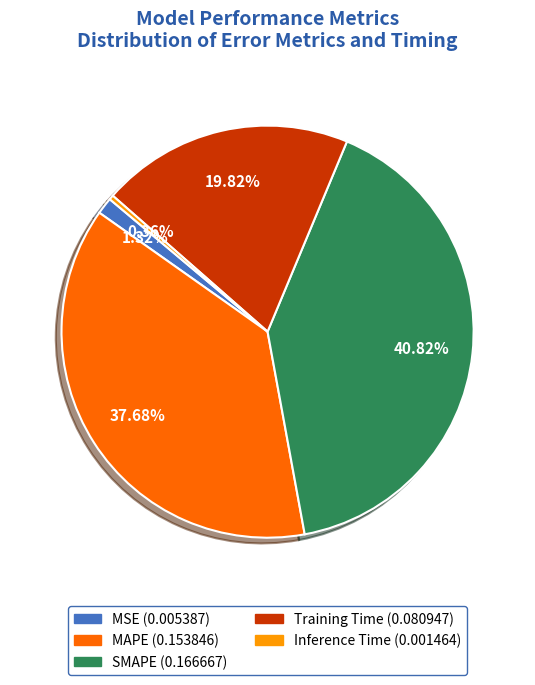

True or false: SMAPE accounts for 32% of the total.

False